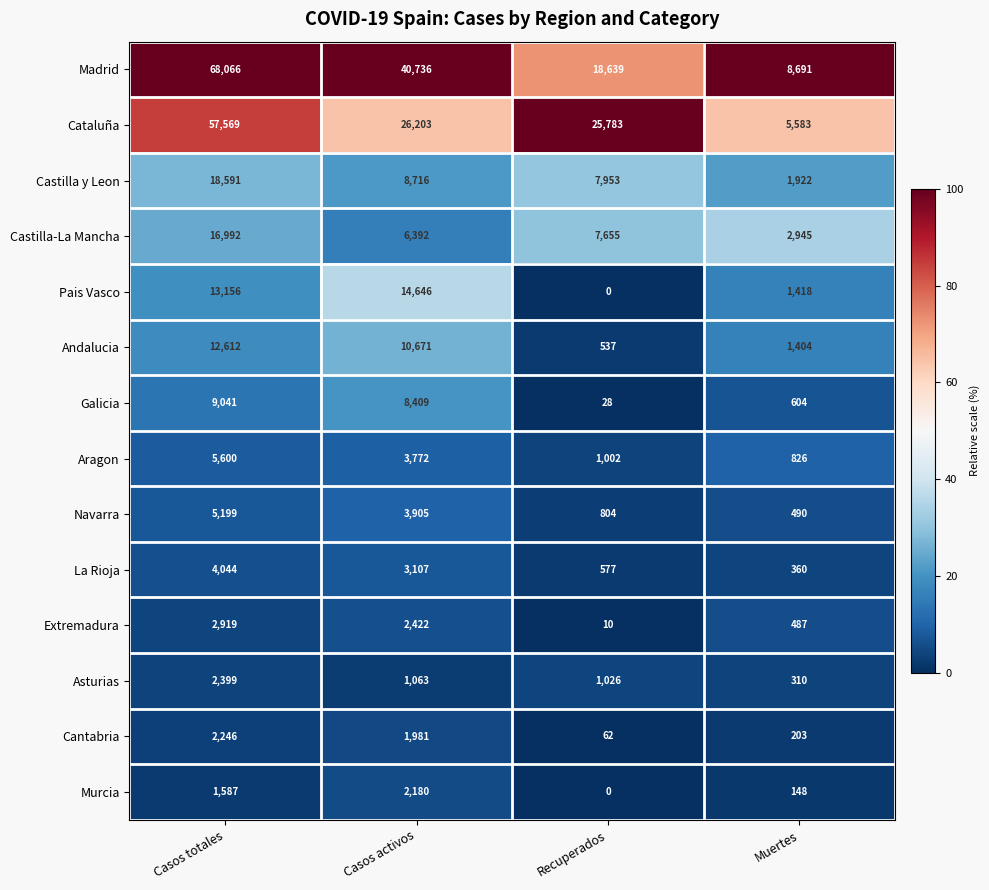

Is the value of Navarra at Casos totales greater than the value of Pais Vasco at Casos activos?

No